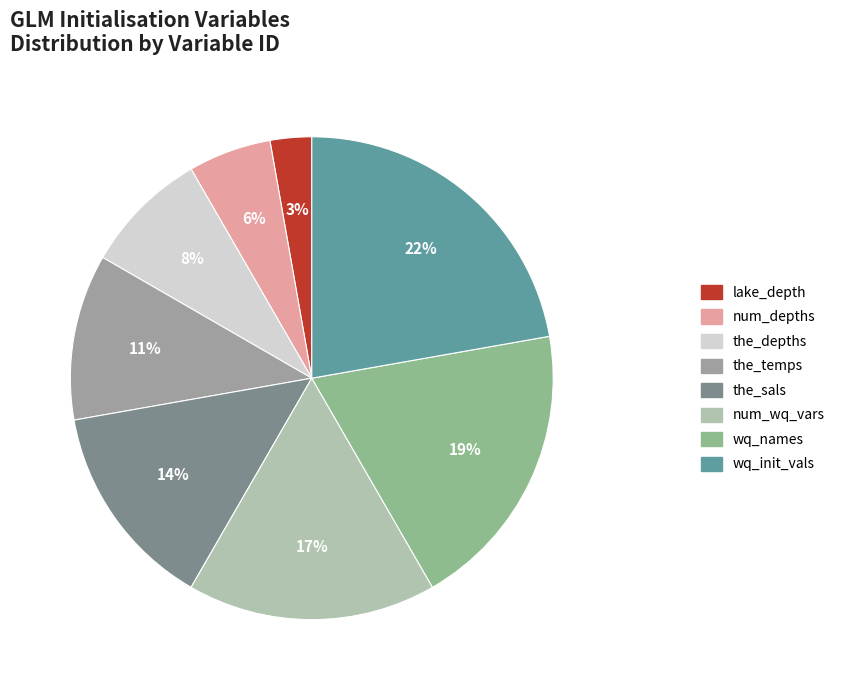

Is there a majority slice in this chart?

No